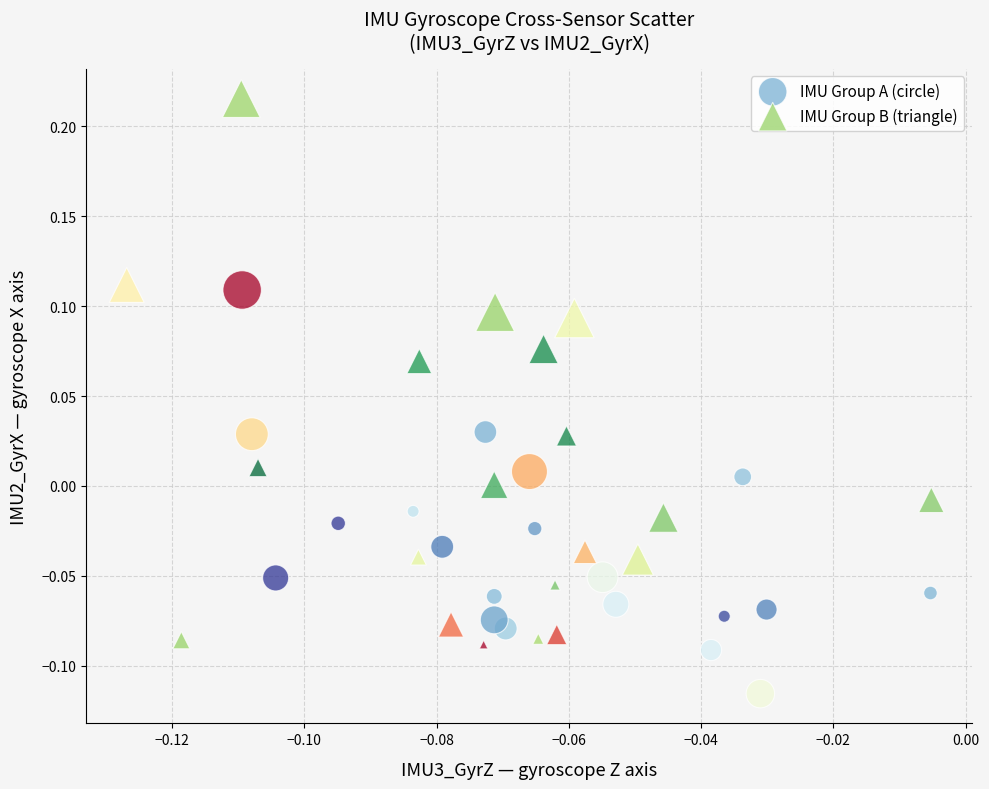

Which series contains the lowest Y value?

IMU Group A (circle)